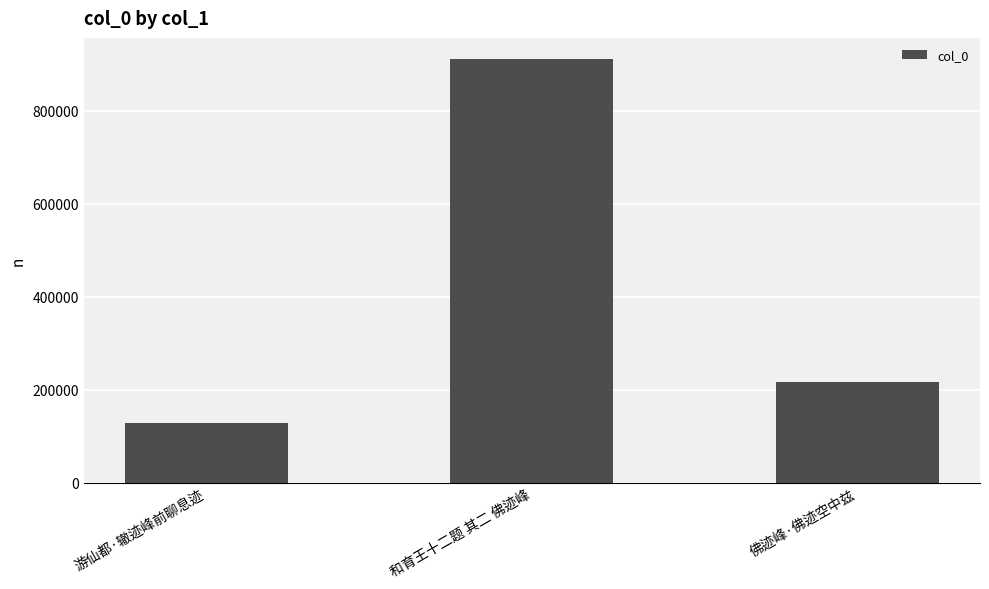

What is the change in value from 游仙都·辙迹峰前聊息迹 to 佛迹峰·佛迹空中兹?

+88040